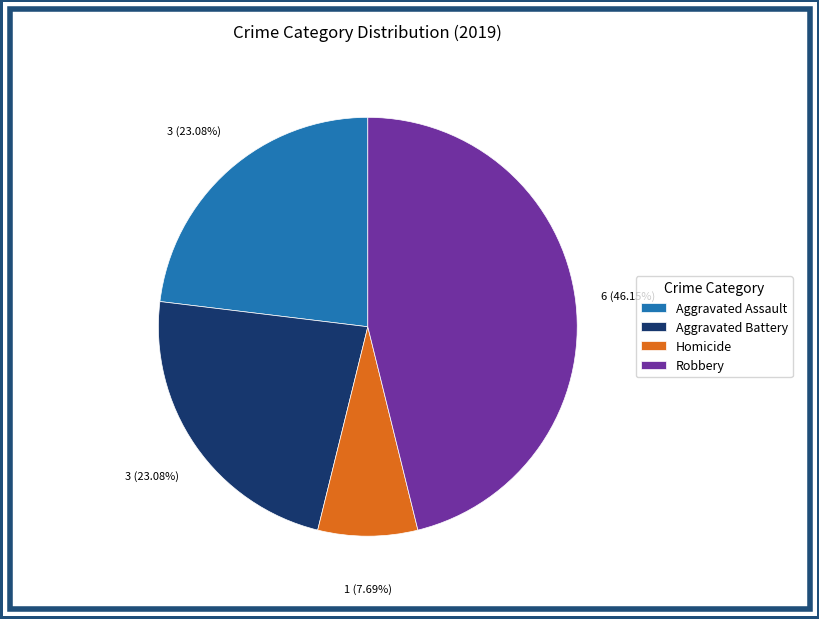

To the nearest percent, what is the average slice percentage?

25%